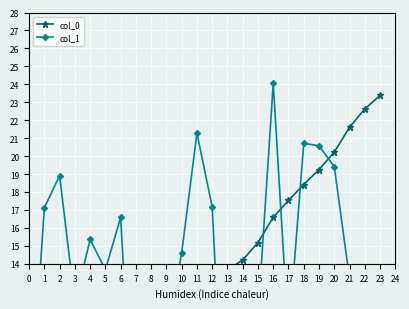

What are all the series names shown in the legend?

col_0, col_1